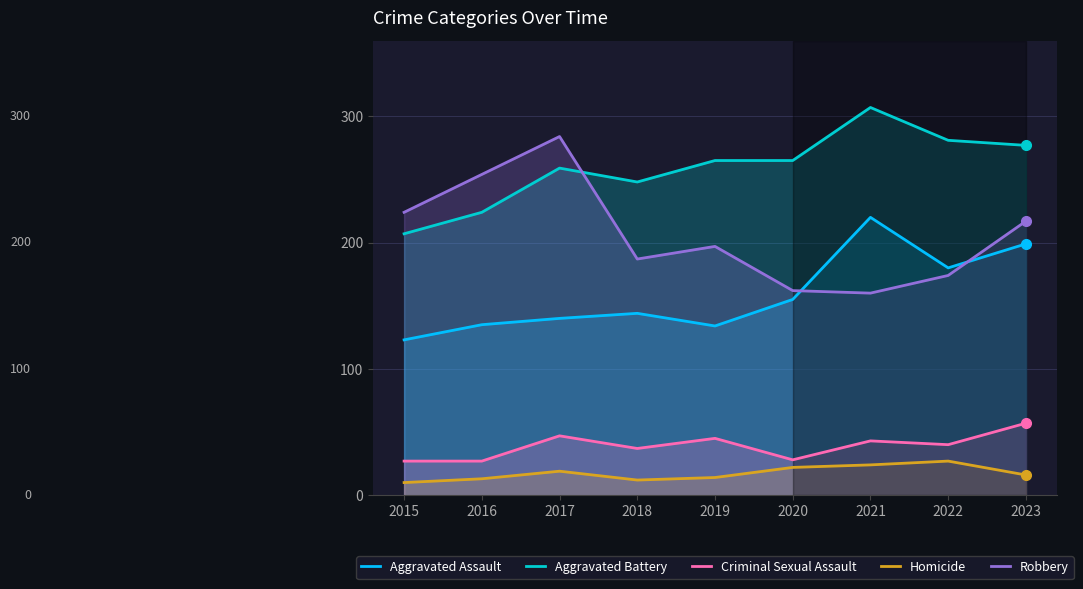

True or false: Criminal Sexual Assault and Aggravated Assault cross at least once.

False